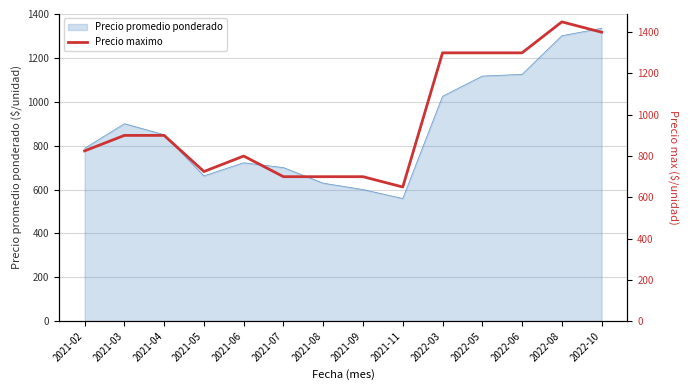

What is the minimum value for Precio promedio ponderado?

559